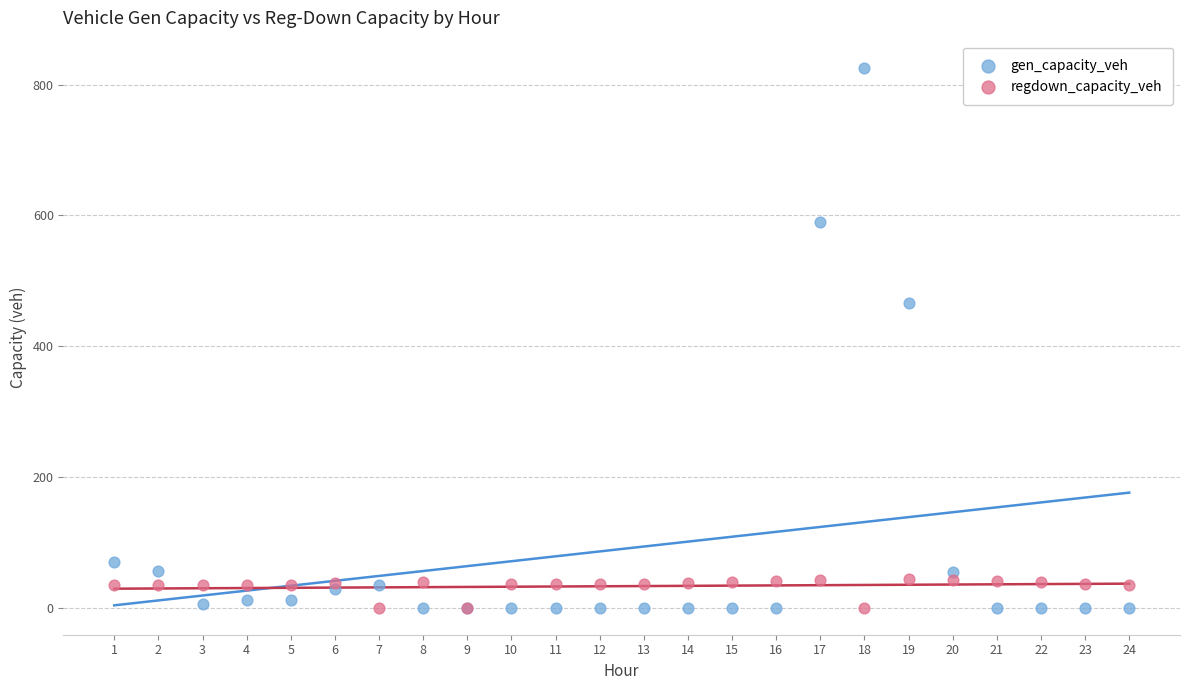

What are all the series names shown in the legend?

gen_capacity_veh, regdown_capacity_veh